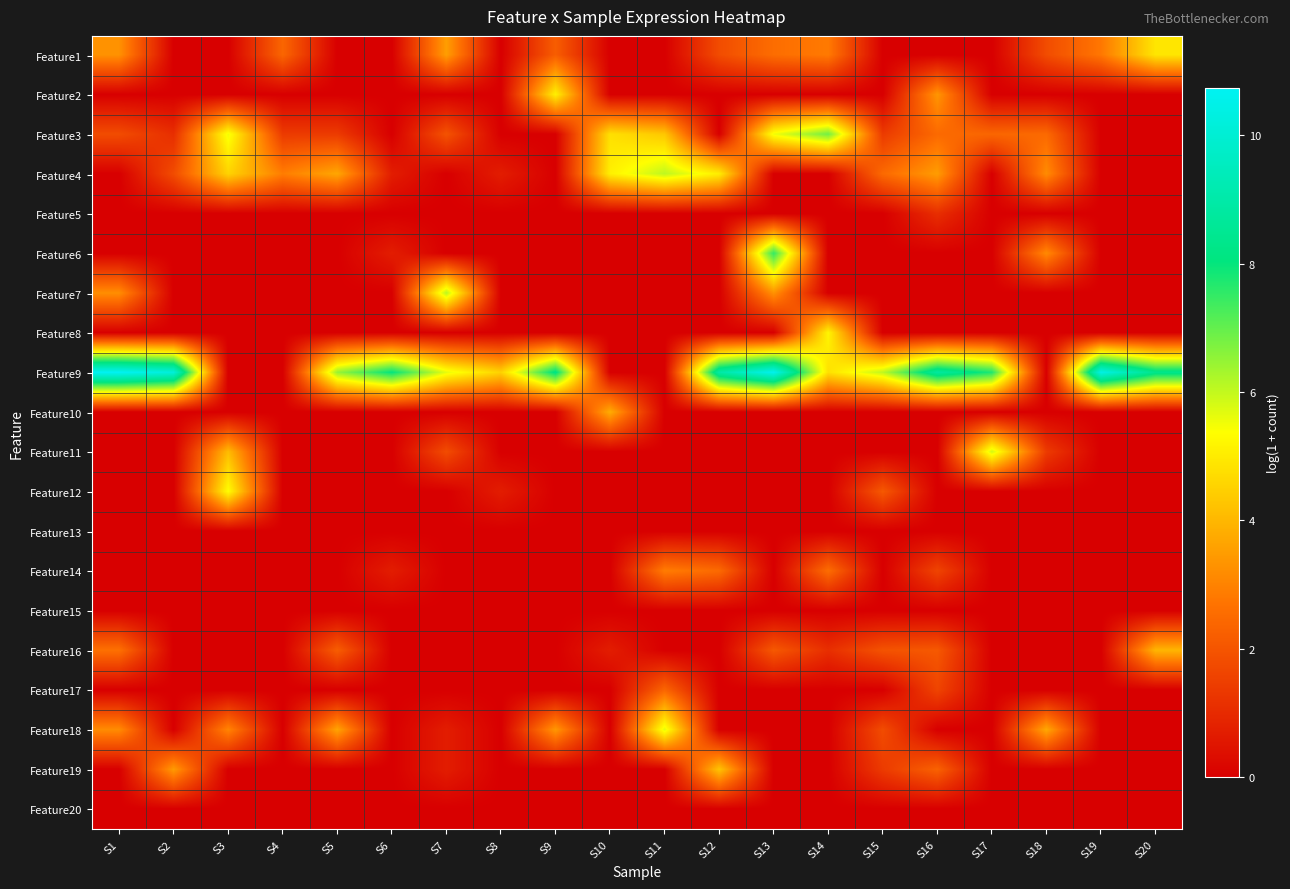

Reading left to right, transcribe all the data shown in this chart.

Feature1: S1=3.3	S2=0.0	S3=0.0	S4=2.4	S5=0.0	S6=0.0	S7=3.5	S8=0.0	S9=2.2	S10=0.0	S11=0.0	S12=1.8	S13=2.6	S14=2.8	S15=0.0	S16=0.0	S17=0.0	S18=1.8	S19=2.8	S20=4.9
Feature2: S1=0.0	S2=0.0	S3=0.0	S4=0.0	S5=0.0	S6=0.0	S7=0.0	S8=0.0	S9=5.1	S10=0.0	S11=0.0	S12=0.0	S13=0.0	S14=0.0	S15=0.0	S16=3.4	S17=0.0	S18=0.0	S19=0.0	S20=0.0
Feature3: S1=1.8	S2=1.1	S3=5.5	S4=1.4	S5=1.4	S6=0.0	S7=1.9	S8=0.0	S9=0.0	S10=4.8	S11=4.3	S12=0.0	S13=5.5	S14=6.9	S15=1.4	S16=2.5	S17=2.4	S18=2.5	S19=0.0	S20=0.0
Feature4: S1=0.0	S2=1.8	S3=4.5	S4=2.9	S5=3.7	S6=0.7	S7=0.0	S8=0.7	S9=0.0	S10=5.1	S11=6.1	S12=5.0	S13=0.0	S14=0.0	S15=2.5	S16=3.5	S17=0.0	S18=3.2	S19=0.0	S20=0.0
Feature5: S1=0.0	S2=0.0	S3=0.0	S4=0.0	S5=0.0	S6=0.0	S7=0.0	S8=0.0	S9=0.0	S10=0.0	S11=0.0	S12=0.0	S13=0.0	S14=0.0	S15=0.0	S16=1.1	S17=0.0	S18=0.0	S19=0.0	S20=0.0
Feature6: S1=0.0	S2=0.0	S3=0.0	S4=0.0	S5=0.0	S6=0.7	S7=0.0	S8=0.0	S9=0.0	S10=0.0	S11=0.0	S12=0.0	S13=7.5	S14=0.0	S15=0.0	S16=0.0	S17=0.0	S18=3.1	S19=0.0	S20=0.0
Feature7: S1=3.2	S2=0.0	S3=0.0	S4=0.0	S5=0.0	S6=0.0	S7=6.1	S8=0.0	S9=0.0	S10=0.0	S11=0.0	S12=0.0	S13=3.3	S14=0.0	S15=0.0	S16=0.0	S17=0.0	S18=0.0	S19=0.0	S20=0.0
Feature8: S1=0.0	S2=0.0	S3=0.0	S4=0.0	S5=0.0	S6=0.0	S7=0.0	S8=0.0	S9=0.0	S10=0.0	S11=0.0	S12=0.0	S13=0.0	S14=5.2	S15=0.0	S16=0.0	S17=0.0	S18=0.0	S19=0.0	S20=0.0
Feature9: S1=10.7	S2=10.2	S3=0.0	S4=0.0	S5=6.5	S6=8.0	S7=5.6	S8=4.5	S9=8.2	S10=0.0	S11=0.0	S12=9.0	S13=10.6	S14=4.8	S15=6.0	S16=8.8	S17=7.7	S18=0.0	S19=10.4	S20=8.3
Feature10: S1=0.0	S2=0.0	S3=0.0	S4=0.0	S5=0.0	S6=0.0	S7=0.0	S8=0.0	S9=0.0	S10=3.8	S11=0.0	S12=0.0	S13=0.0	S14=0.0	S15=0.0	S16=0.0	S17=0.0	S18=0.0	S19=0.0	S20=0.0
Feature11: S1=0.0	S2=0.0	S3=4.1	S4=0.0	S5=0.0	S6=0.0	S7=1.8	S8=0.0	S9=0.0	S10=0.0	S11=0.0	S12=0.0	S13=0.0	S14=0.0	S15=0.0	S16=0.0	S17=5.8	S18=1.4	S19=0.0	S20=0.0
Feature12: S1=0.0	S2=0.0	S3=5.4	S4=0.0	S5=0.0	S6=0.0	S7=0.0	S8=0.7	S9=0.0	S10=0.0	S11=0.0	S12=0.0	S13=0.0	S14=0.0	S15=2.1	S16=0.0	S17=0.0	S18=0.0	S19=0.0	S20=0.0
Feature13: S1=0.0	S2=0.0	S3=0.0	S4=0.0	S5=0.0	S6=0.0	S7=0.0	S8=0.0	S9=0.0	S10=0.0	S11=0.0	S12=0.0	S13=0.0	S14=0.0	S15=0.0	S16=0.0	S17=0.0	S18=0.0	S19=0.0	S20=0.0
Feature14: S1=0.0	S2=0.0	S3=0.0	S4=0.0	S5=0.0	S6=0.7	S7=0.0	S8=0.0	S9=0.0	S10=0.0	S11=2.9	S12=2.5	S13=0.0	S14=2.6	S15=0.0	S16=1.6	S17=0.0	S18=0.0	S19=0.0	S20=0.0
Feature15: S1=0.0	S2=0.0	S3=0.0	S4=0.0	S5=0.0	S6=0.0	S7=0.0	S8=0.0	S9=0.0	S10=0.0	S11=0.0	S12=0.0	S13=0.0	S14=0.0	S15=0.0	S16=0.0	S17=0.0	S18=0.0	S19=0.0	S20=0.0
Feature16: S1=2.6	S2=0.0	S3=0.0	S4=0.0	S5=2.2	S6=0.0	S7=0.0	S8=0.0	S9=0.0	S10=0.7	S11=0.0	S12=0.0	S13=2.1	S14=1.1	S15=1.9	S16=2.1	S17=0.0	S18=0.0	S19=0.0	S20=4.0
Feature17: S1=0.0	S2=0.0	S3=0.0	S4=0.0	S5=0.0	S6=0.0	S7=0.0	S8=0.0	S9=0.0	S10=0.0	S11=2.4	S12=0.0	S13=0.0	S14=0.0	S15=0.0	S16=1.6	S17=0.0	S18=0.0	S19=0.0	S20=0.0
Feature18: S1=3.2	S2=0.0	S3=3.0	S4=0.0	S5=3.6	S6=0.0	S7=0.7	S8=0.0	S9=3.4	S10=0.0	S11=5.7	S12=0.0	S13=0.0	S14=0.0	S15=1.8	S16=0.0	S17=0.0	S18=3.7	S19=0.0	S20=0.0
Feature19: S1=0.0	S2=3.5	S3=0.0	S4=0.0	S5=0.0	S6=0.0	S7=0.7	S8=0.0	S9=0.0	S10=0.0	S11=0.0	S12=4.2	S13=0.0	S14=0.0	S15=1.4	S16=2.3	S17=0.0	S18=0.0	S19=0.0	S20=0.0
Feature20: S1=0.0	S2=0.0	S3=0.0	S4=0.0	S5=0.0	S6=0.0	S7=0.0	S8=0.0	S9=0.0	S10=0.0	S11=0.0	S12=0.0	S13=0.0	S14=0.0	S15=0.0	S16=0.0	S17=0.0	S18=0.0	S19=0.0	S20=0.0